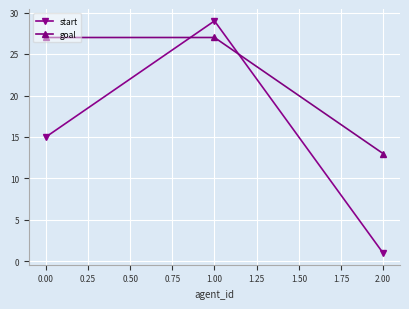

List the series in order of their peak value, highest first.

start, goal